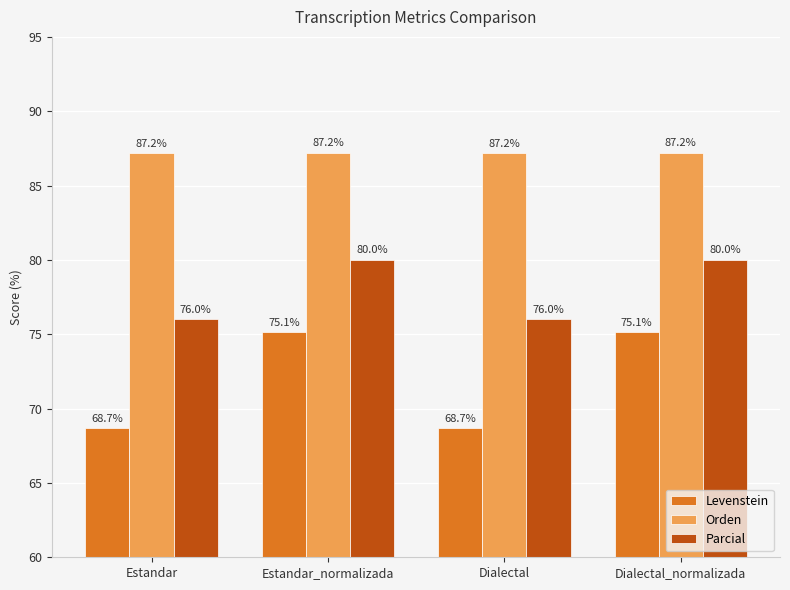

Rank the series at Estandar from highest to lowest value.

Orden, Parcial, Levenstein